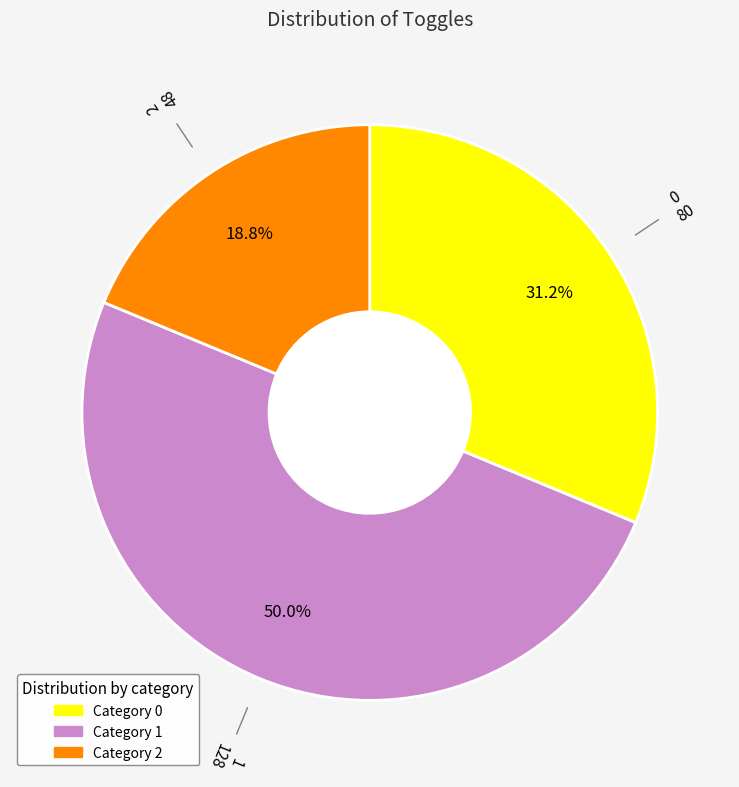

Is it true that 0 is 31% of the pie?

True